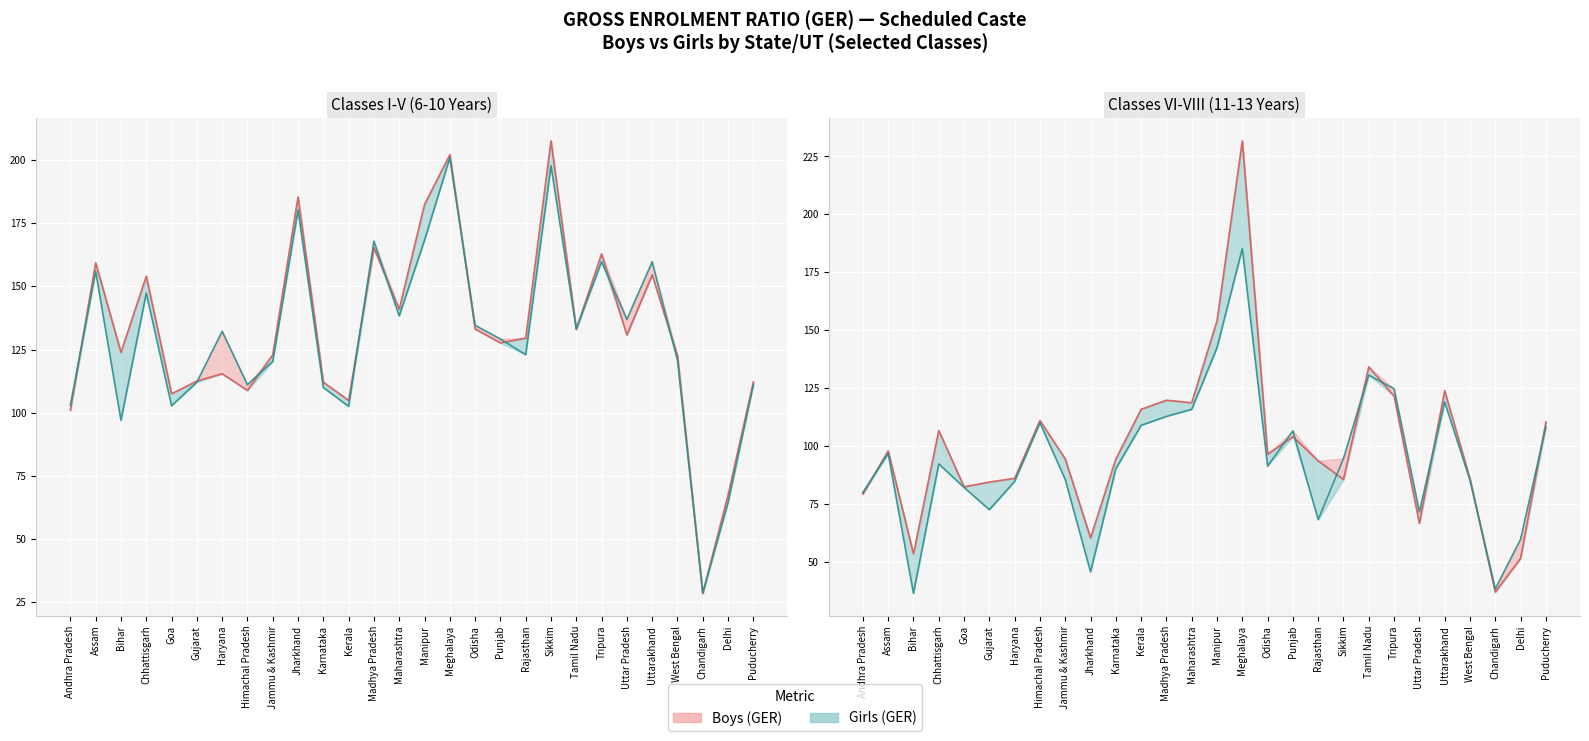

What is the lowest value of the girls_VI_VIII series?

36.3